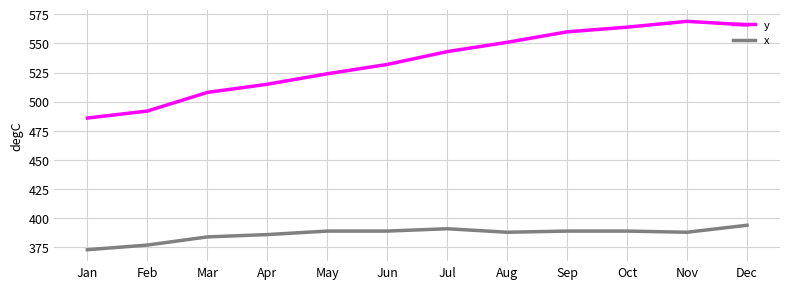

Is the value of x at Jul greater than the value of y at Aug?

No